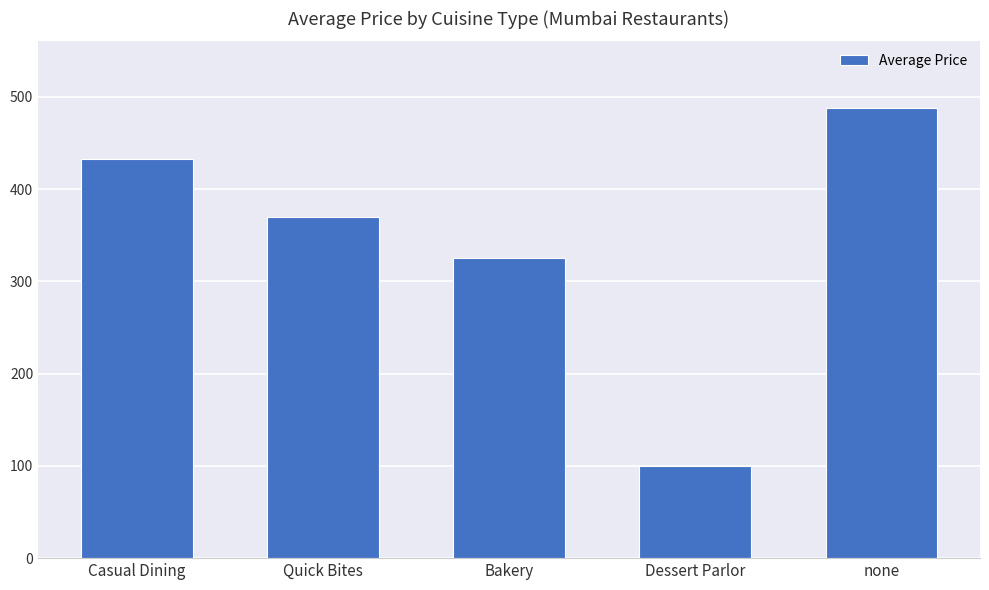

How many data points are less than 370?

2